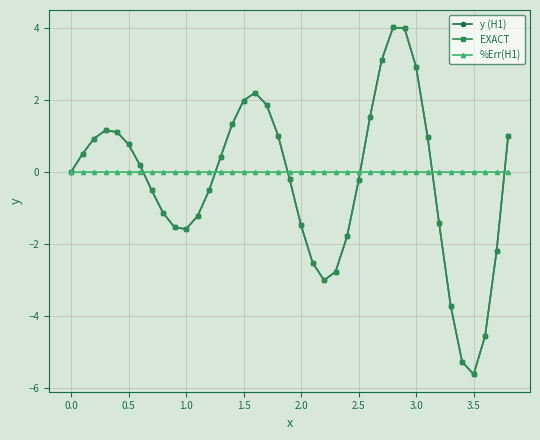

In y (H1), how many points are lower than both neighbors (excluding endpoints)?

3